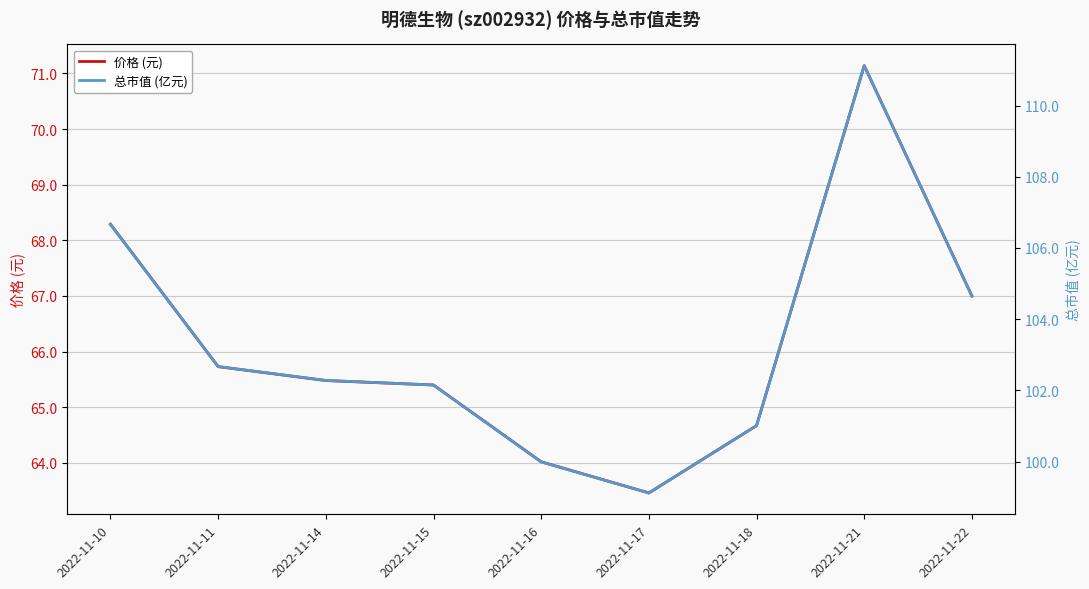

True or false: 价格 (元) and 总市值 (亿元) cross at least once.

False